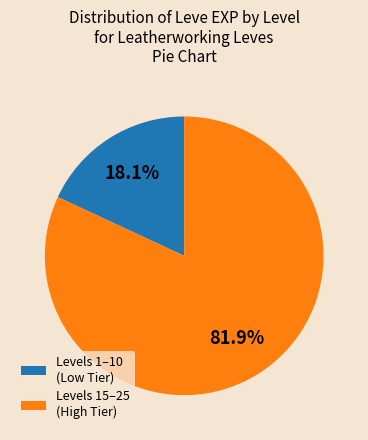

Which category has the smallest portion of the pie?

Levels 1–10 (Low Tier)